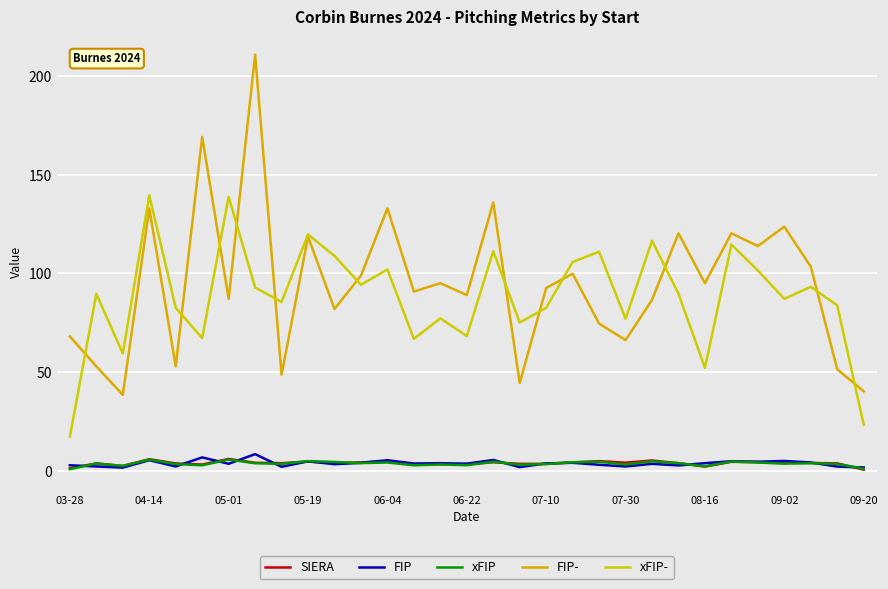

How many lines are shown in the chart?

5